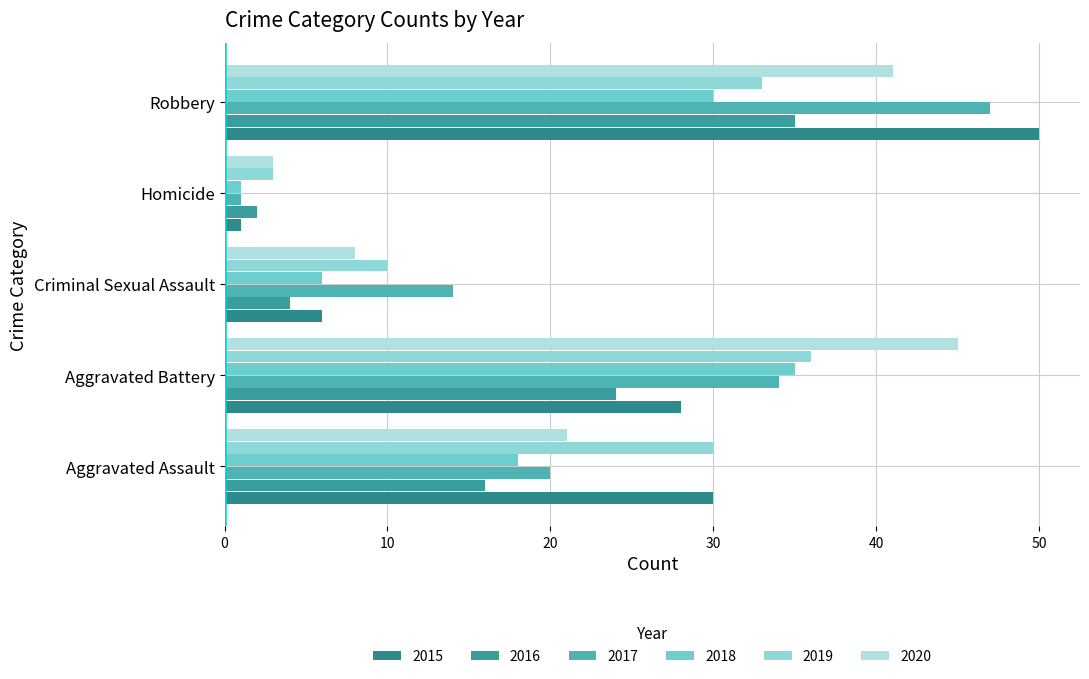

How many values in the 2020 series are below 21?

2